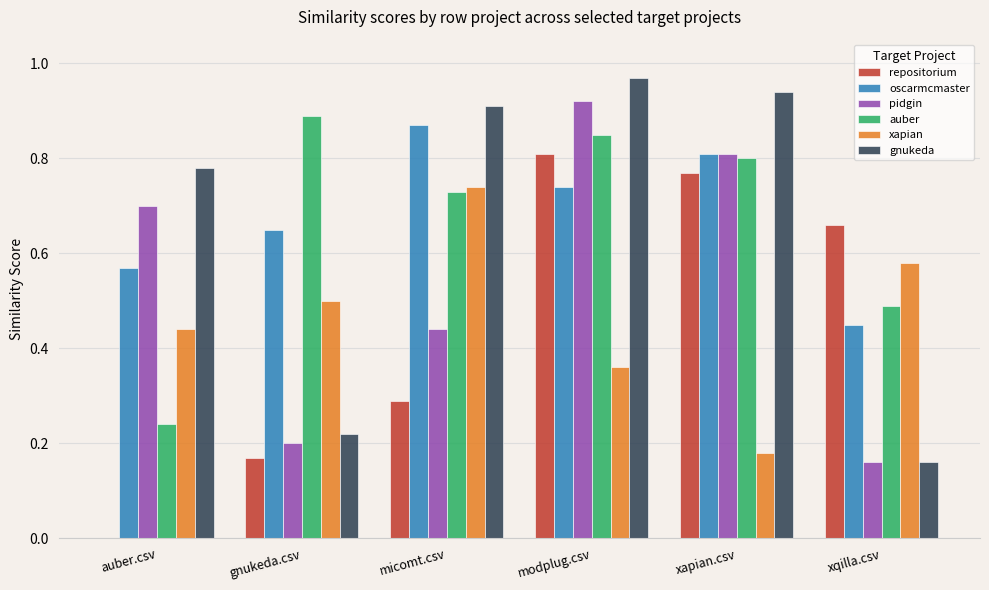

What is the sum of all auber values?

4.0